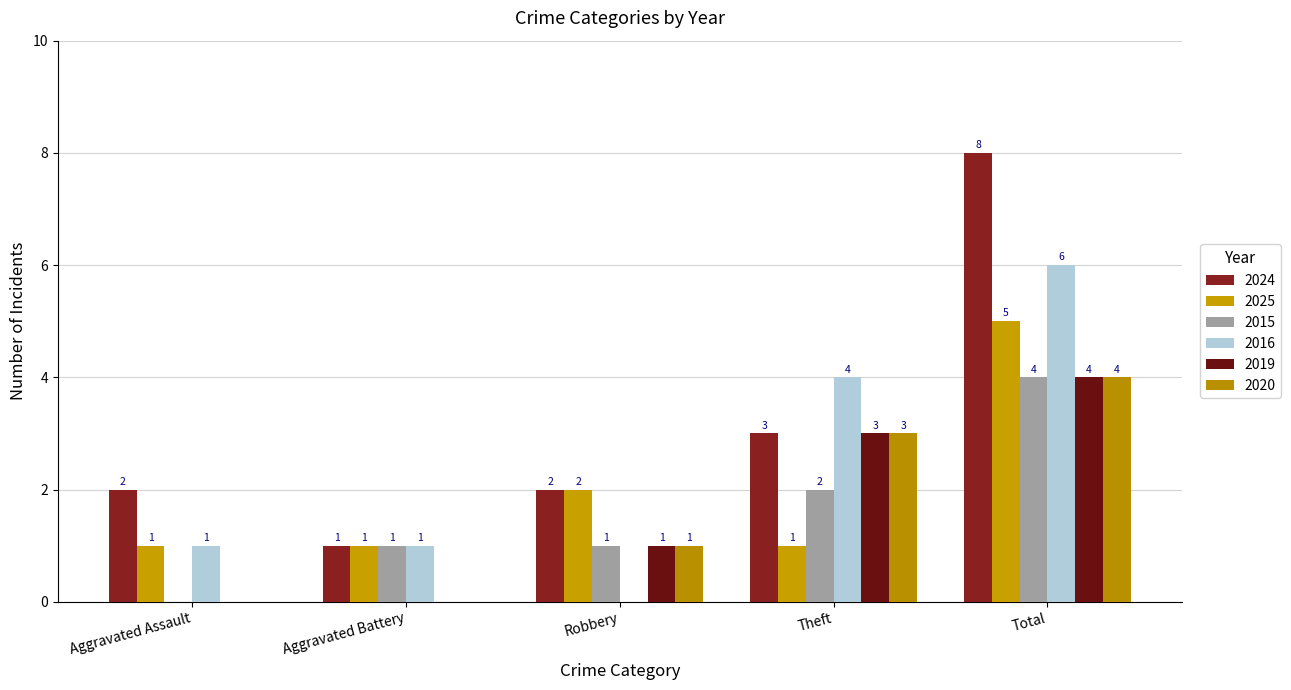

How many data points does each series have?

5